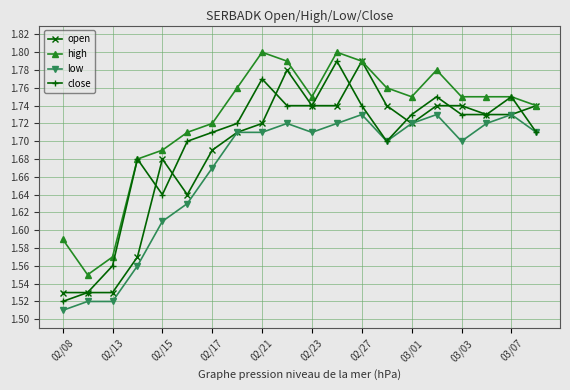

Which series has the largest total across all categories?

high